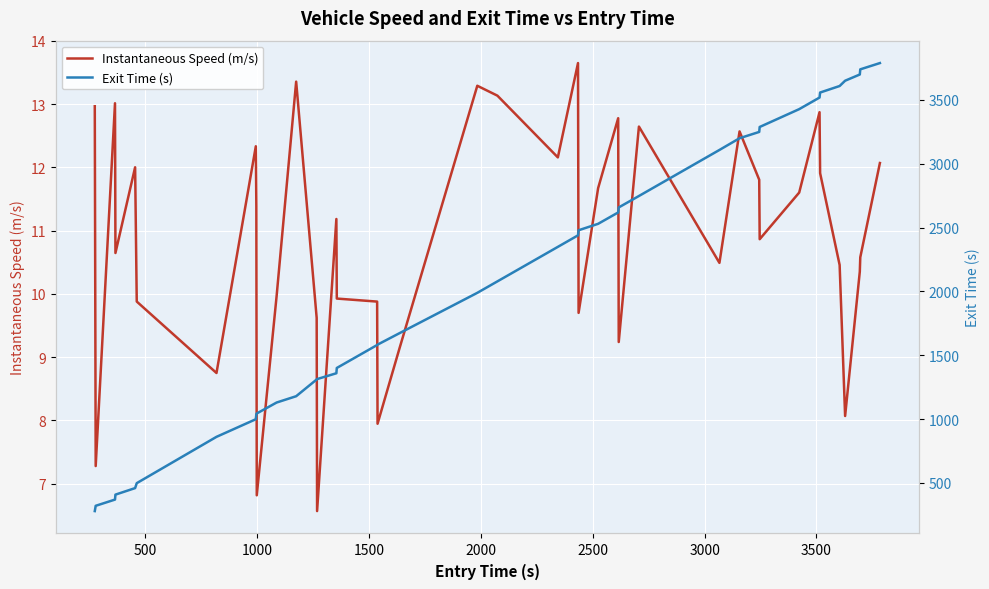

How many interior local peaks does the Instantaneous Speed (m/s) series have?

11